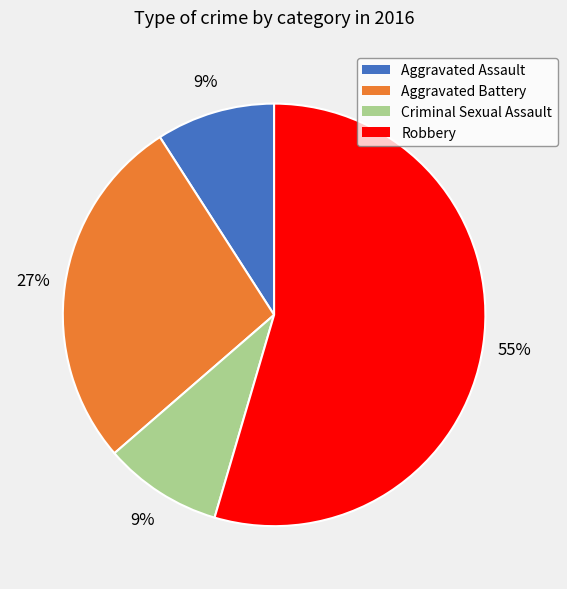

What percentage is the Criminal Sexual Assault slice, to the nearest percent?

9%